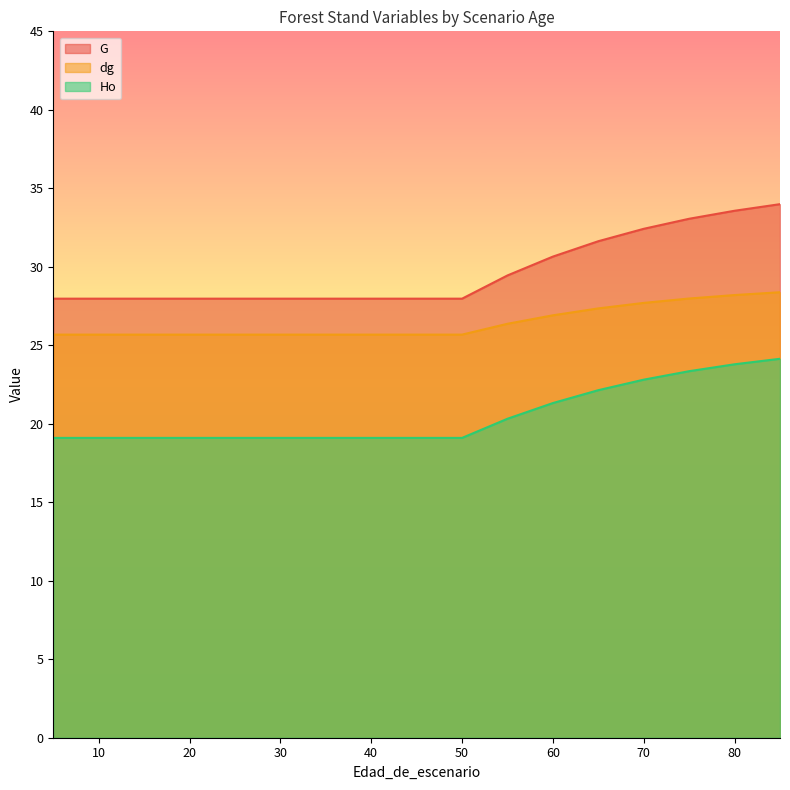

What is the average value of the dg series?

26.5